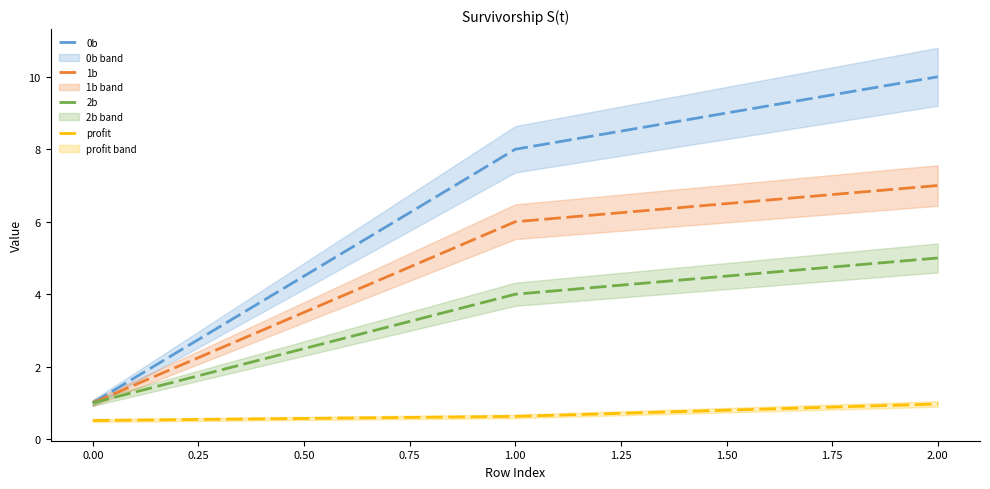

Reading right to left, transcribe all the data shown in this chart.

0b: 10.0	8.0	1.0
1b: 7.0	6.0	1.0
2b: 5.0	4.0	1.0
profit: 1.0	0.6	0.5